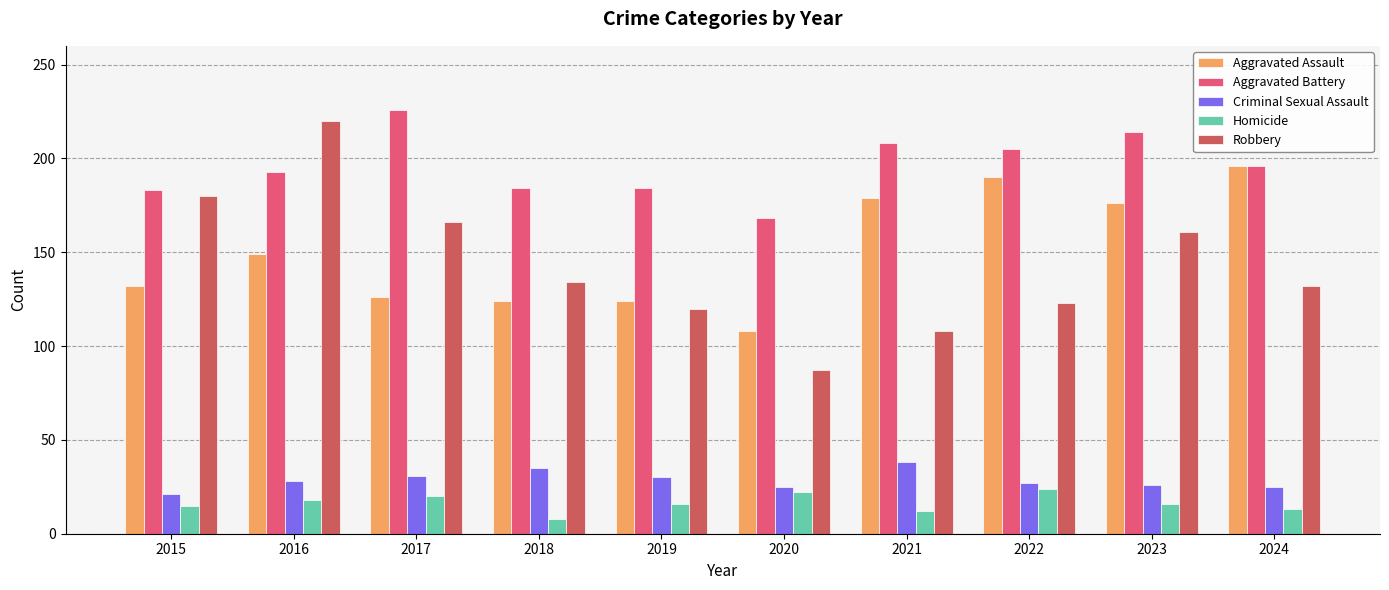

List the series in order of their peak value, highest first.

Aggravated Battery, Robbery, Aggravated Assault, Criminal Sexual Assault, Homicide